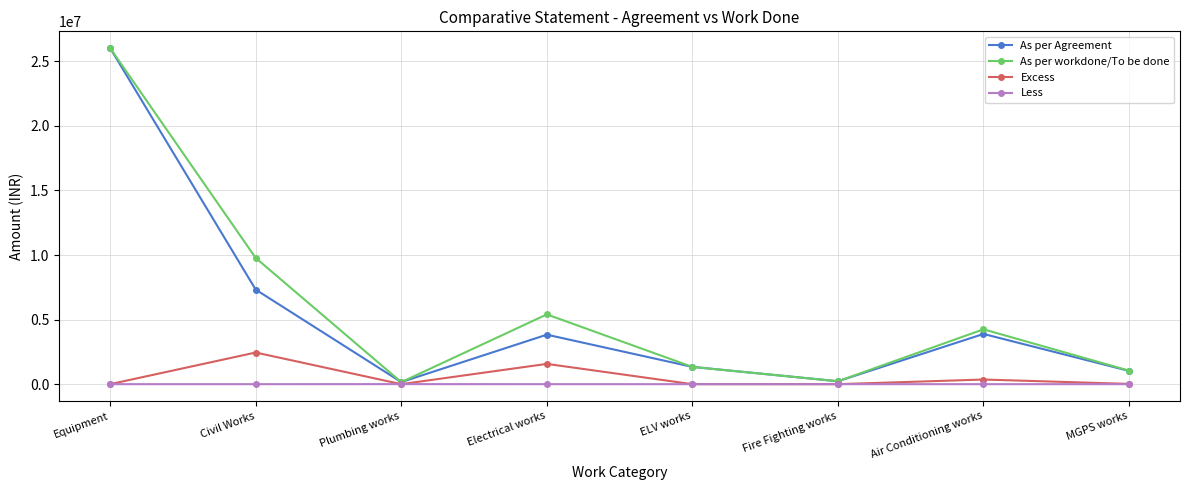

Rank the series at Electrical works from highest to lowest value.

As per workdone/To be done, As per Agreement, Excess, Less